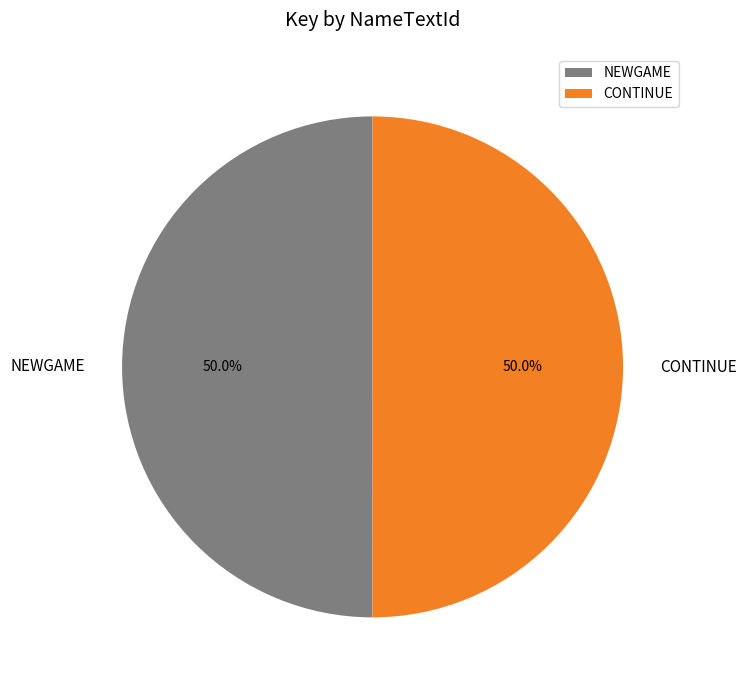

To the nearest percent, what percentage of the pie is CONTINUE?

50%